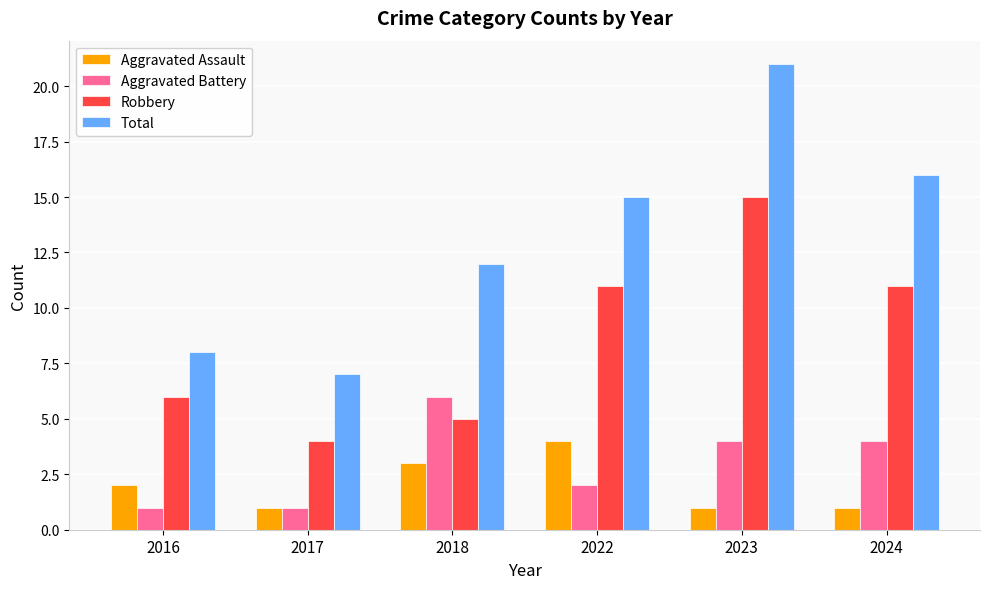

Which series has the largest range (max minus min)?

Total